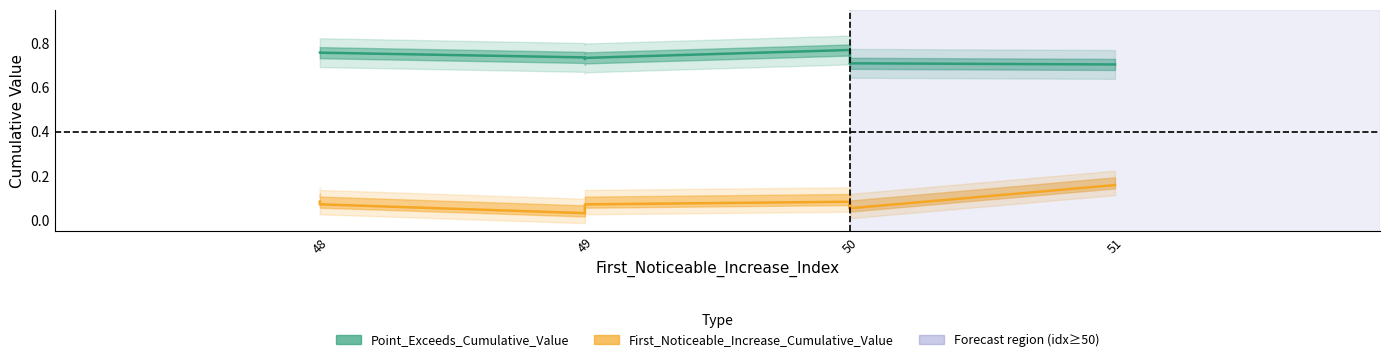

What is the highest value of the First_Noticeable_Increase_Cumulative_Value series?

0.2